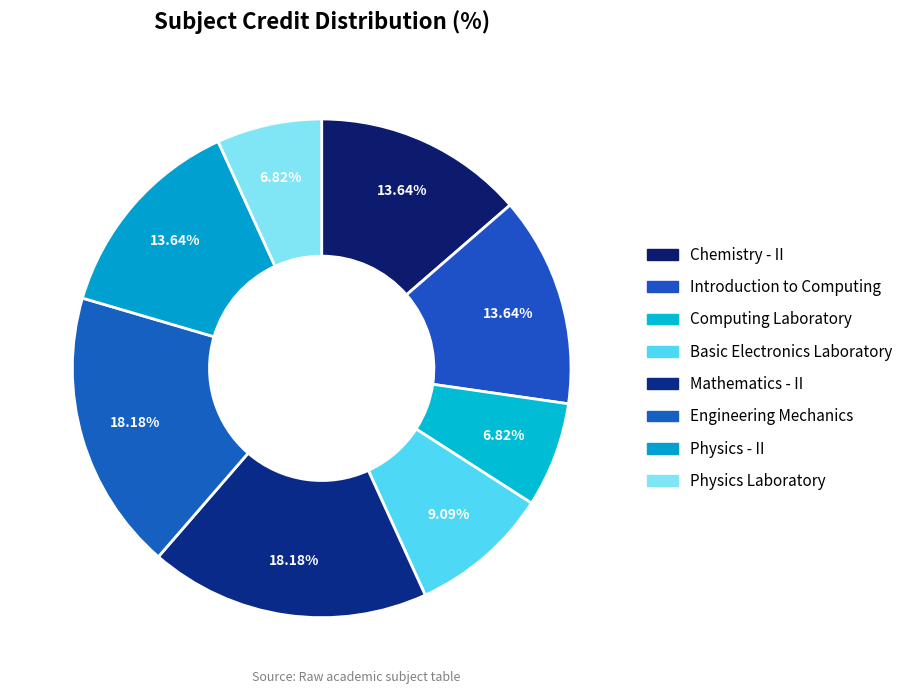

The Mathematics - II slice represents 18% of the pie. True or false?

True